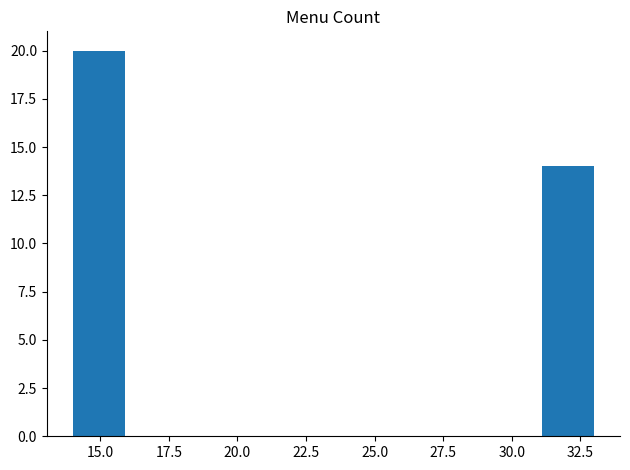

Read against the x-axis, roughly where is the centre of the tallest bar?

15.0